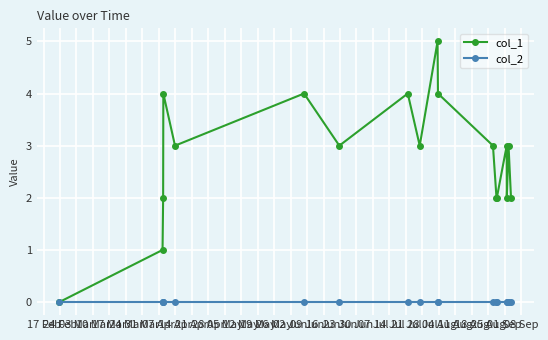

Which series has the widest spread of values?

col_1